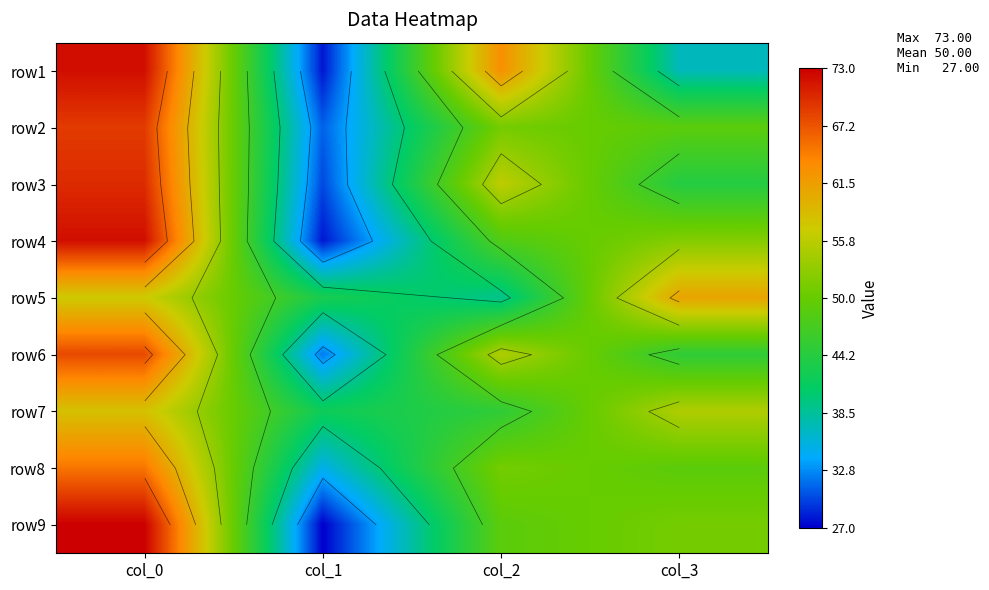

At which label does row5 first exceed 57?

col_3